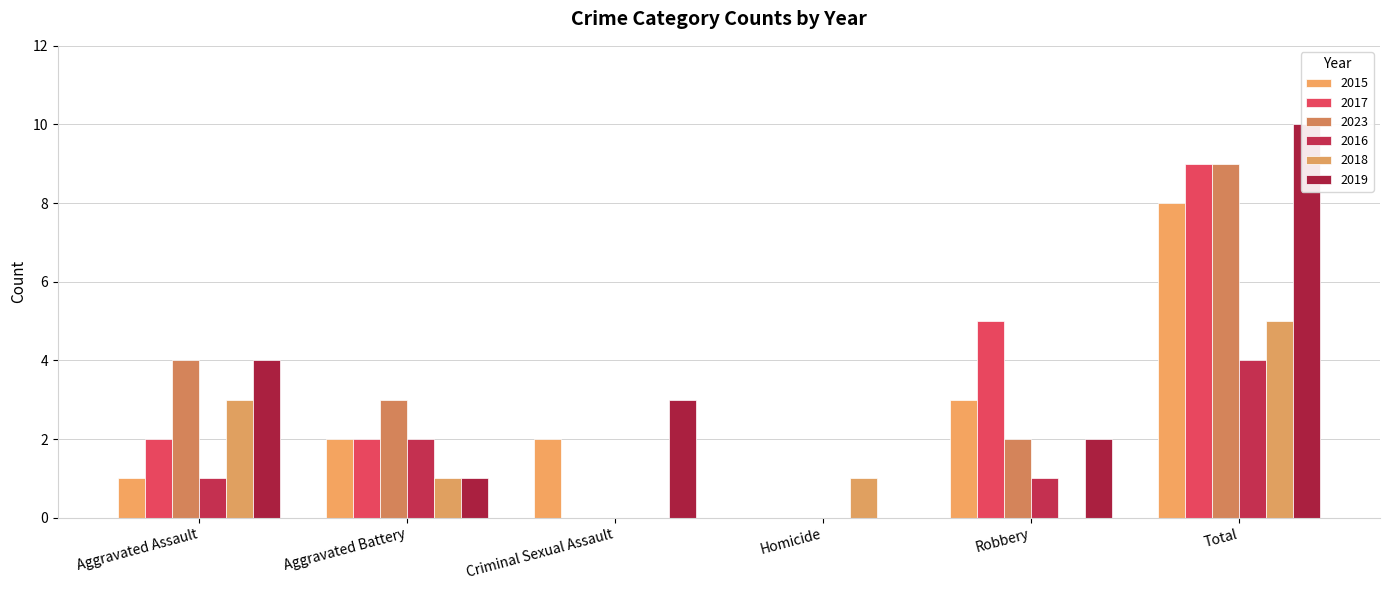

At how many categories does at least one series exceed 1?

5